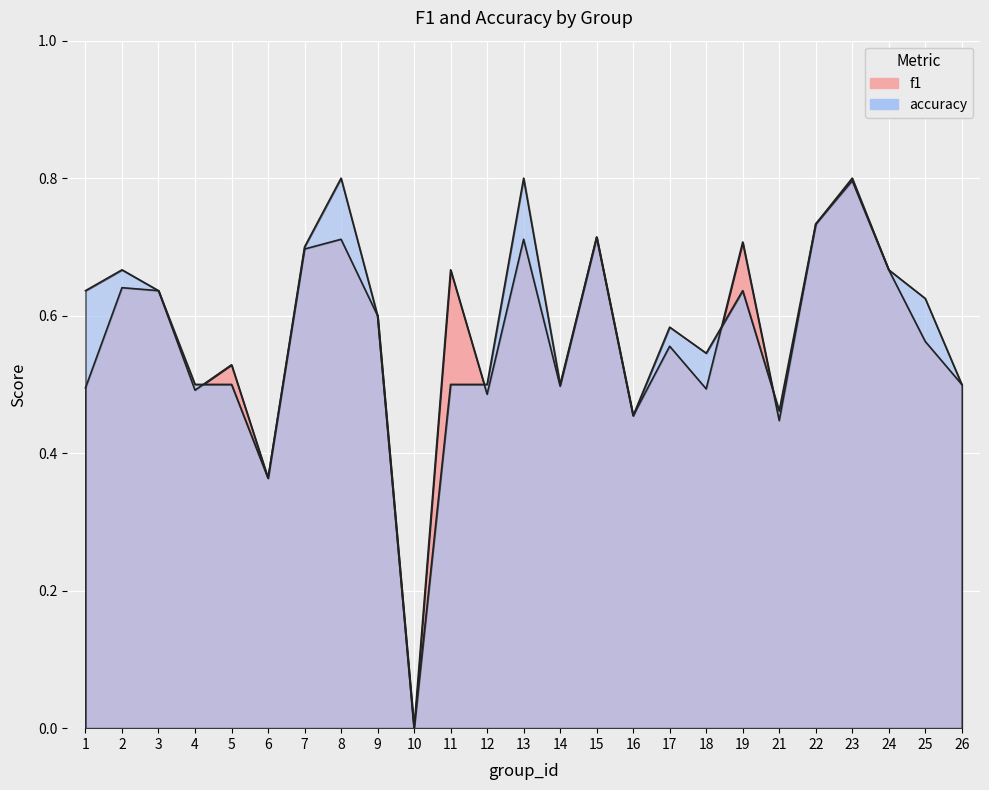

What is the value of the accuracy point at the 19th from the left?

0.6